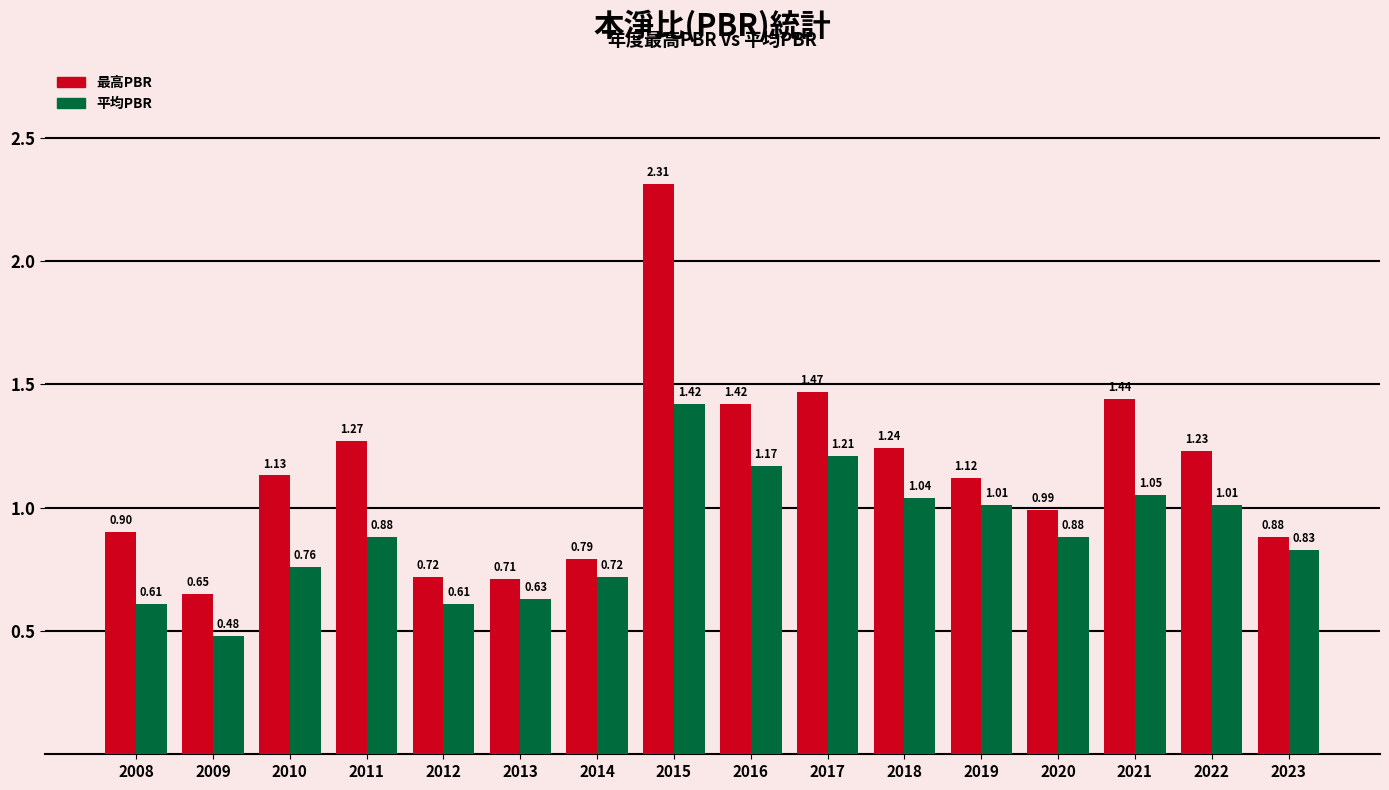

What is the spread (max minus min) of values at 2017?

0.3